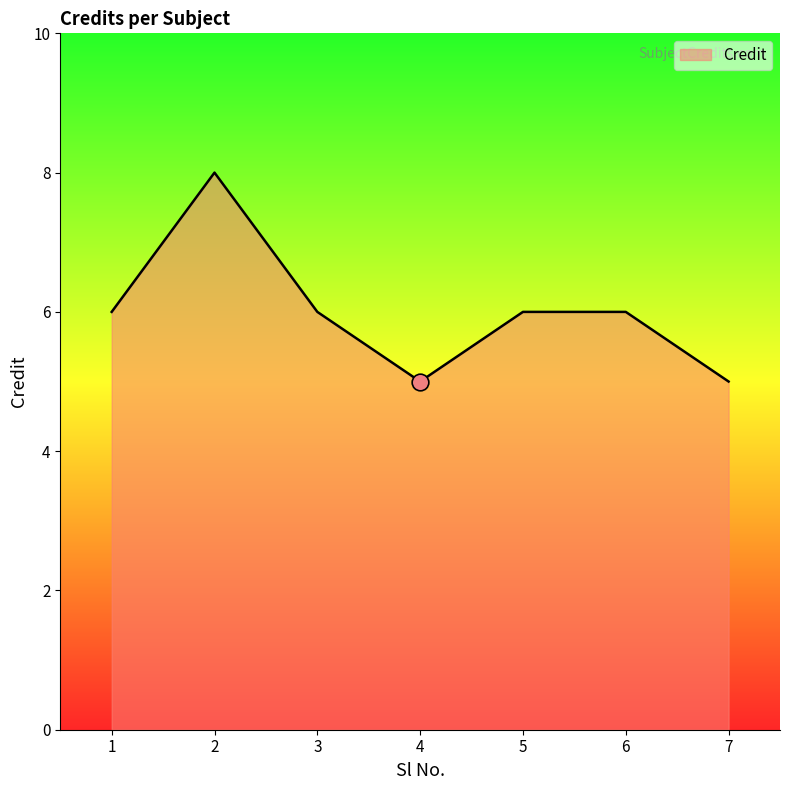

The value at 7 is 7. True or false?

False